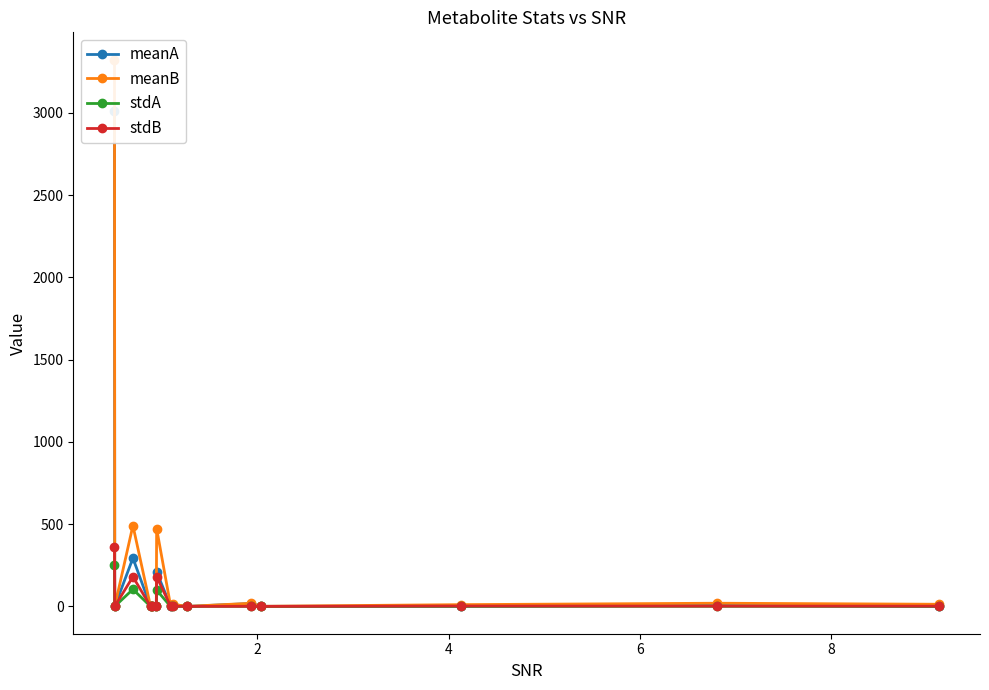

Count the number of categories in the chart.

15